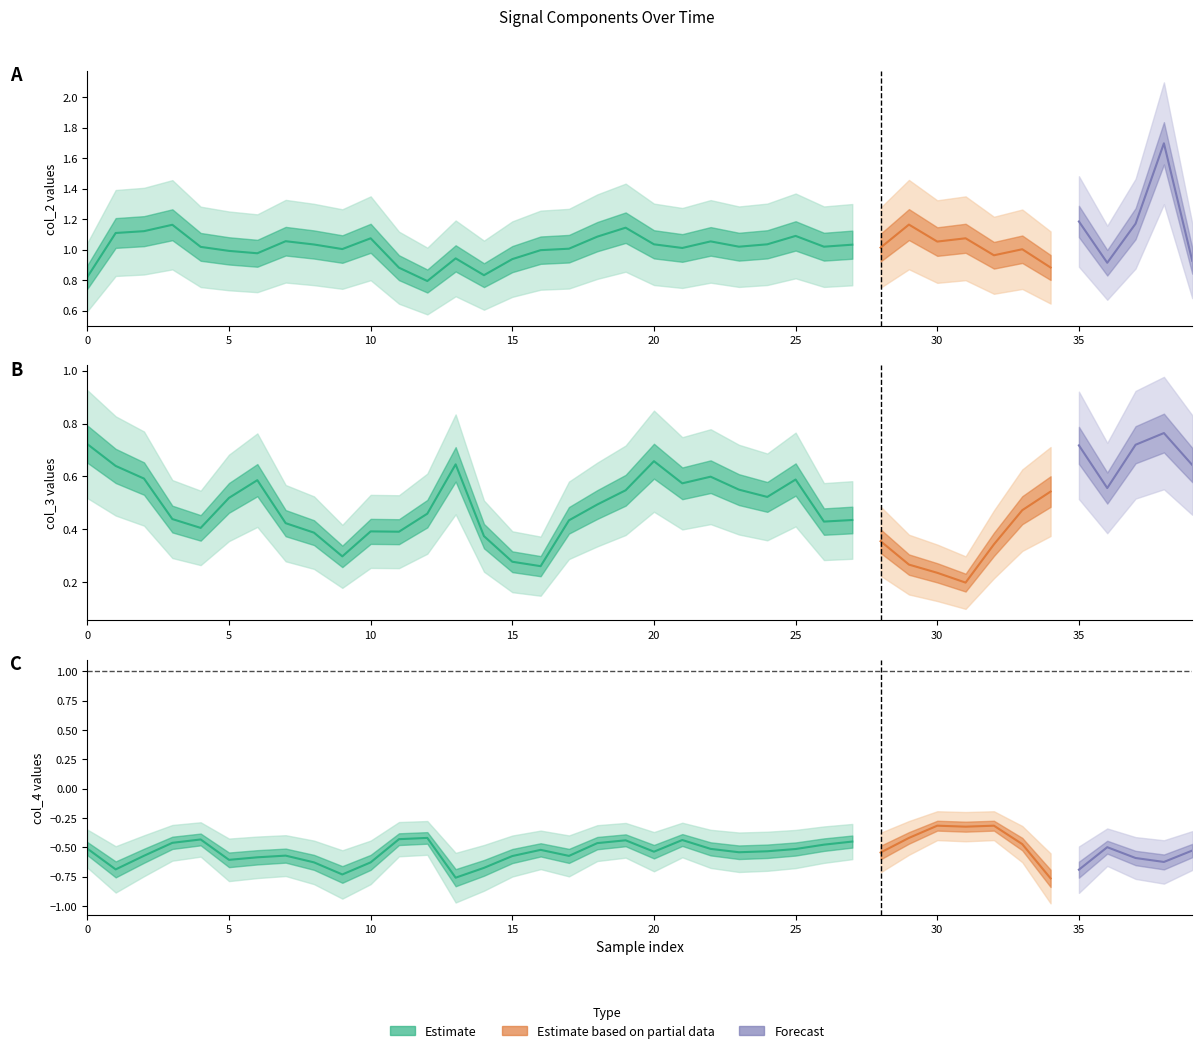

Rank the series by their average value, from lowest to highest.

col_4, col_3, col_2